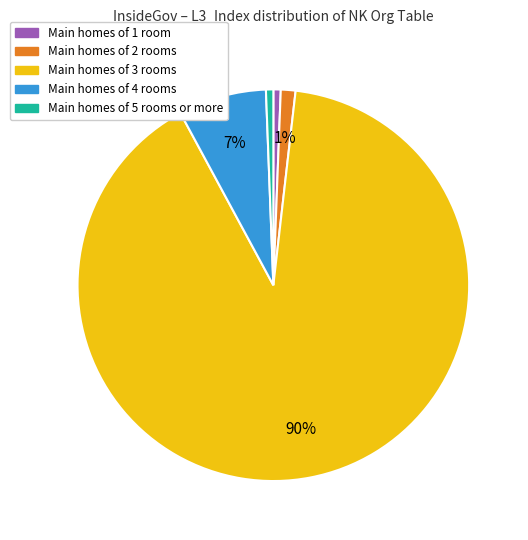

To the nearest percent, what is the average slice percentage?

20%